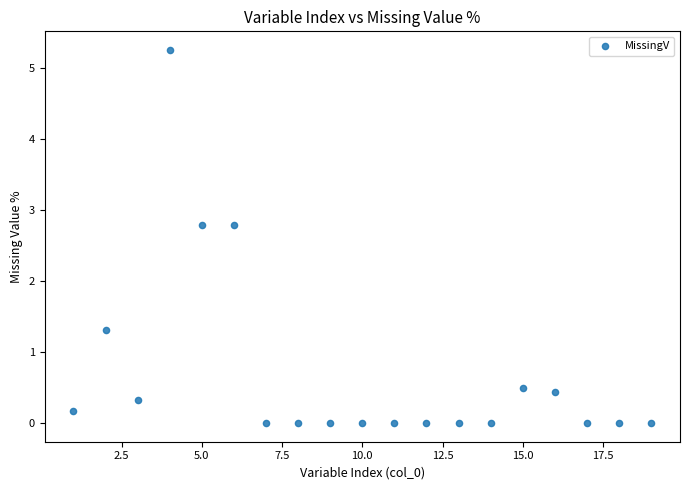

What is the range of Y values (max minus min)?

5.3